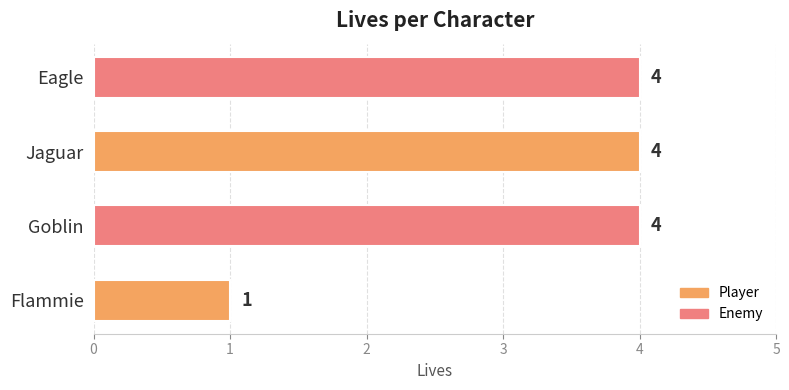

How many series are shown in this chart?

1